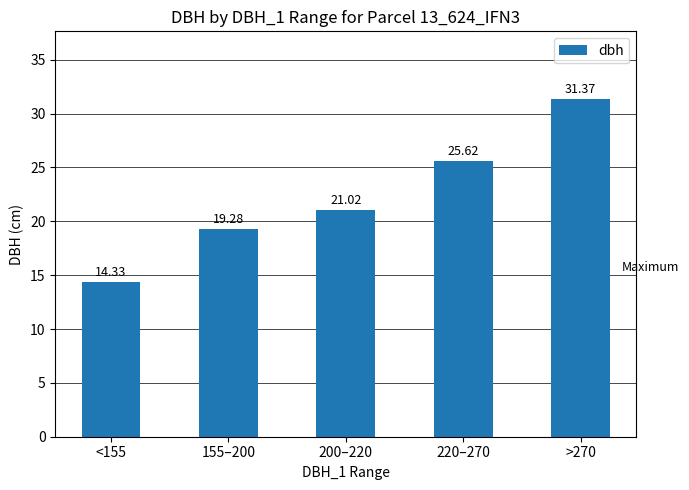

Read the value at 155–200.

19.3